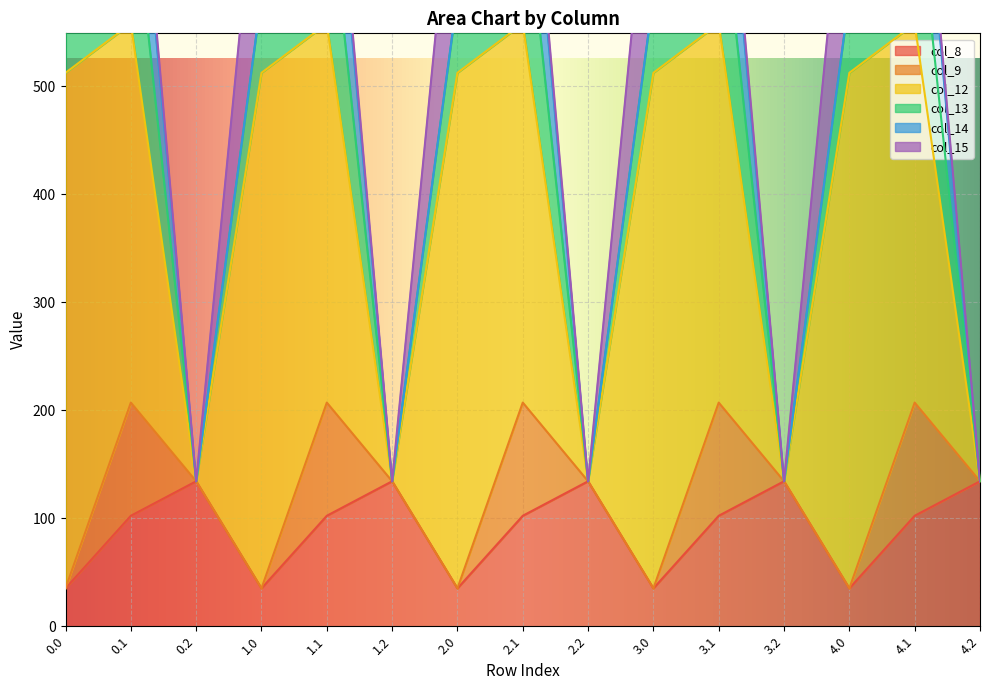

Does the chart display data point markers on the line(s)?

No